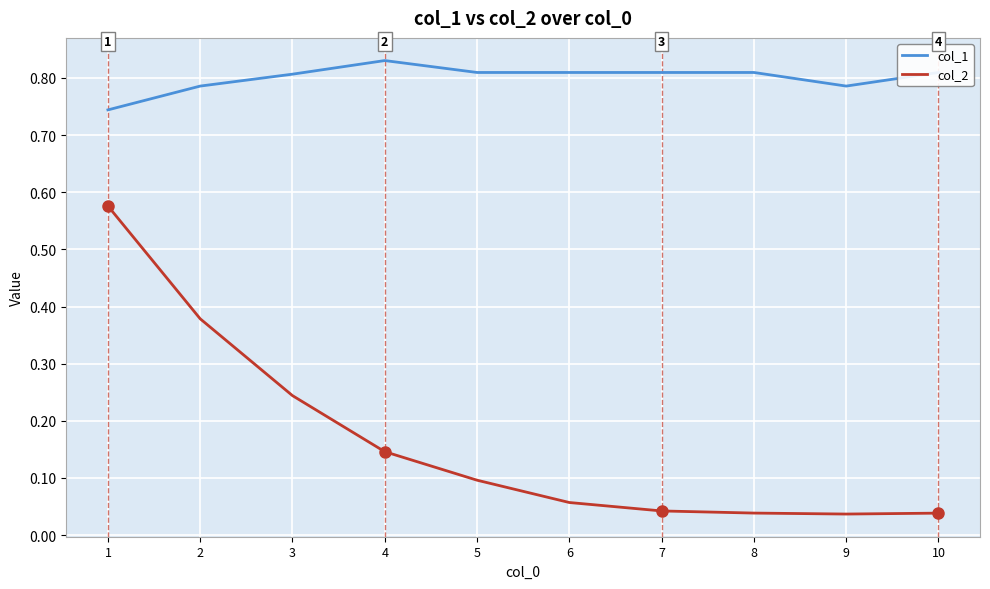

At which category does col_1 reach its first local peak?

4